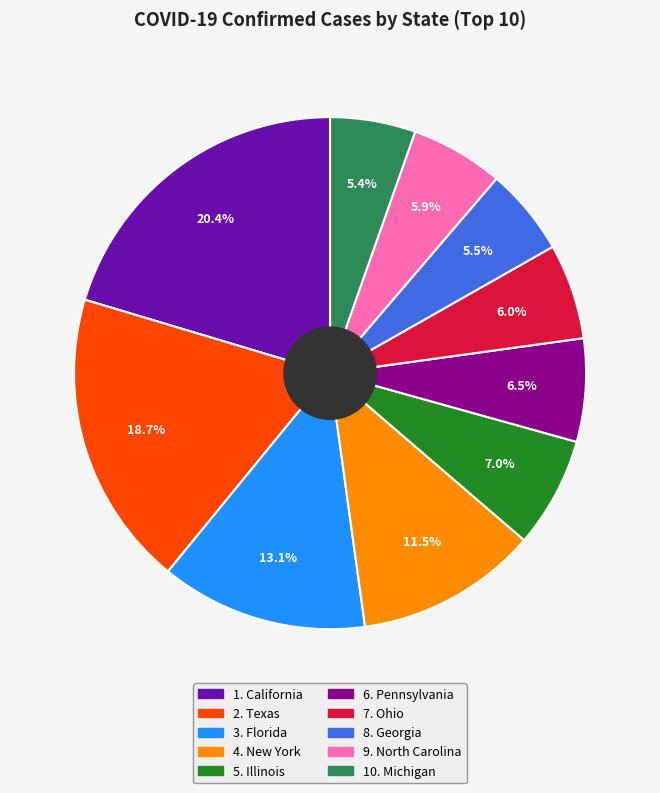

Is there any slice that represents more than half of the pie?

No